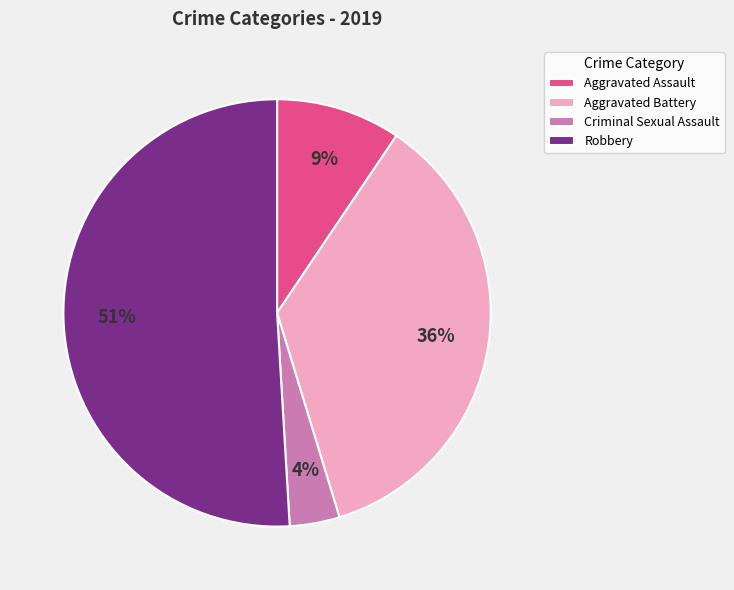

Between Robbery and Criminal Sexual Assault, which is larger?

Robbery